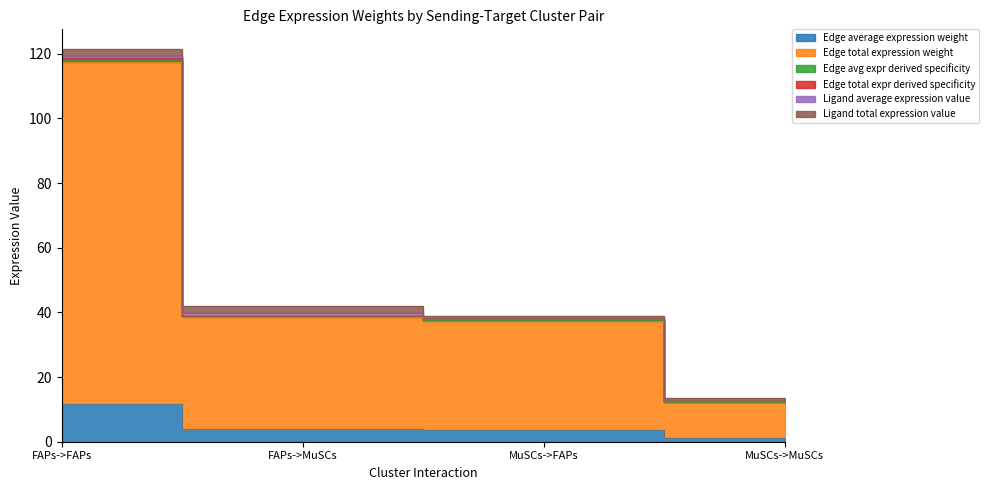

What is the value of the Edge total expr derived specificity point at the 2nd from the left?

39.0